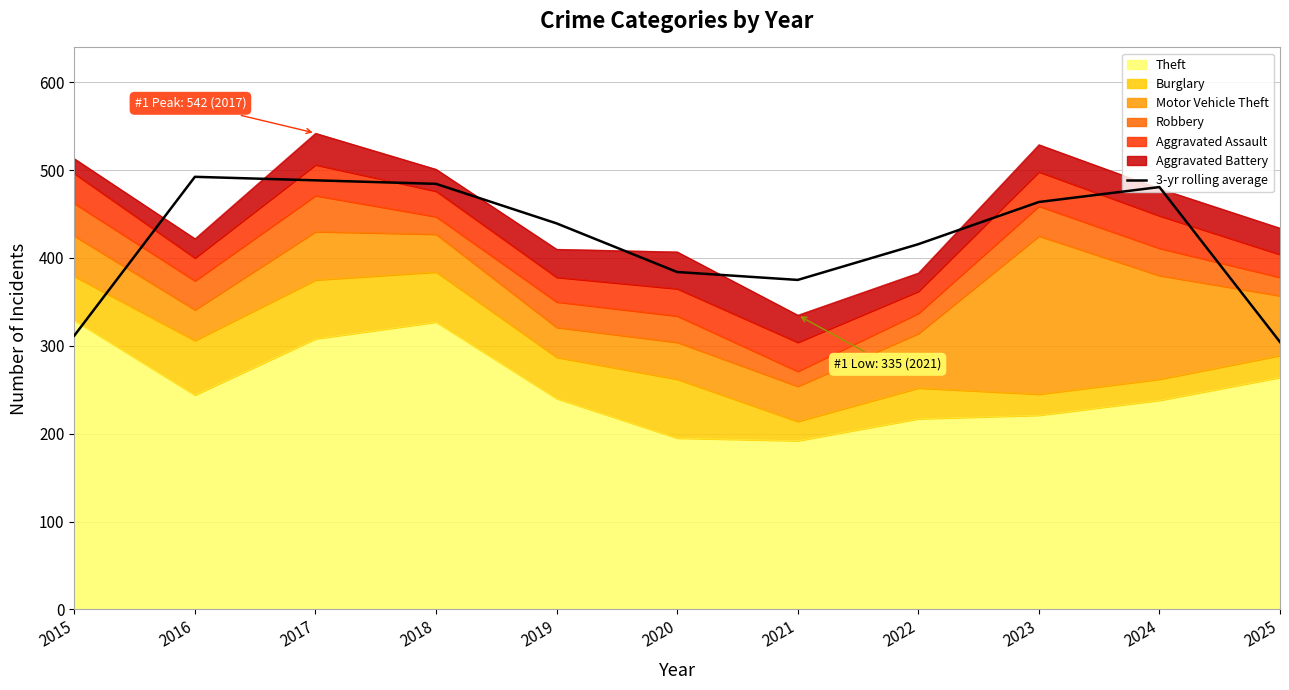

Where is the first local maximum?

2016